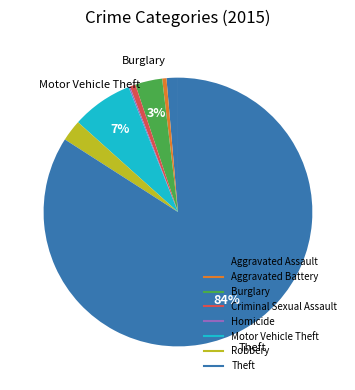

To the nearest percent, what is the difference between the Aggravated Battery and Theft slice percentages?

84%